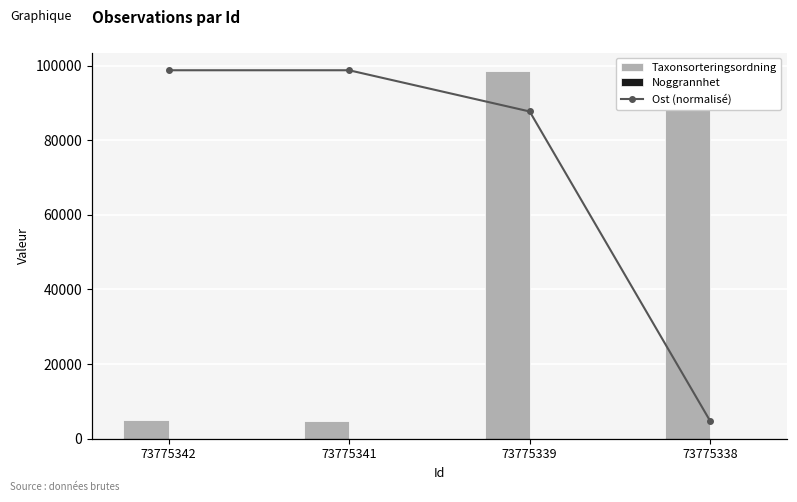

What is the value of the Taxonsorteringsordning bar at the 3rd from the left?

98520.0